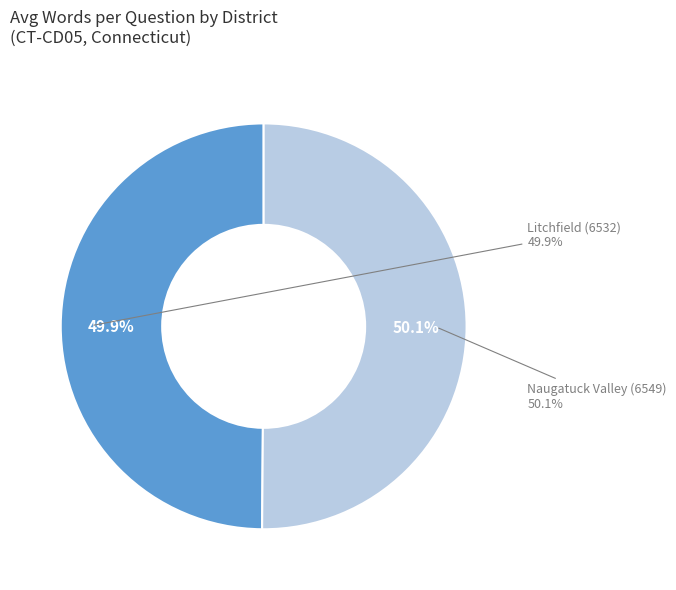

What is the ratio of the value at Naugatuck Valley (6549) to the value at Litchfield (6532)?

1.0